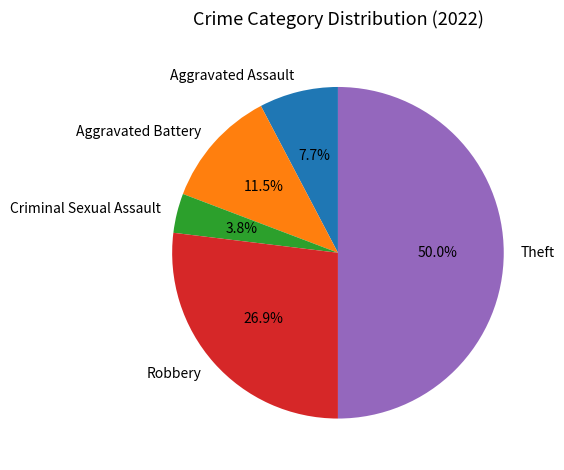

To the nearest percent, what percentage of the pie is Theft?

50%